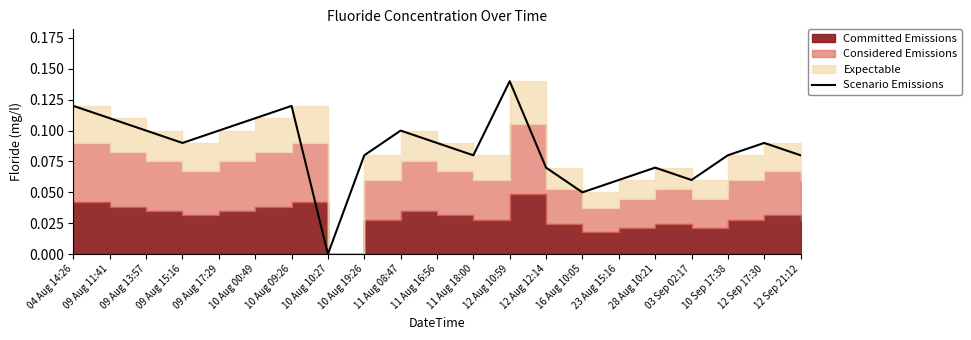

How many lines are shown in the chart?

1